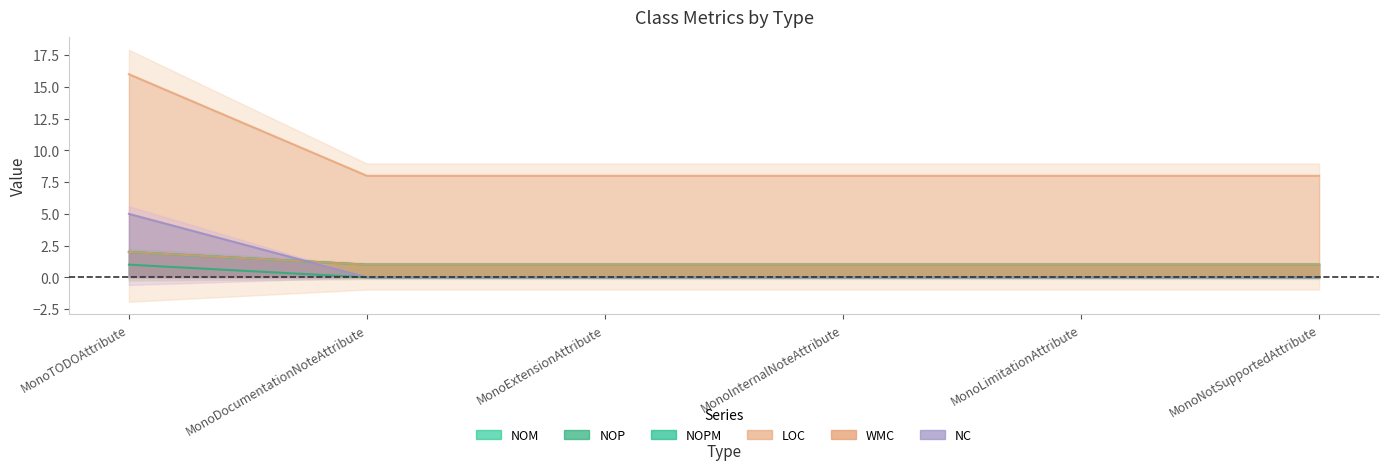

What is the sum of all WMC values?

7